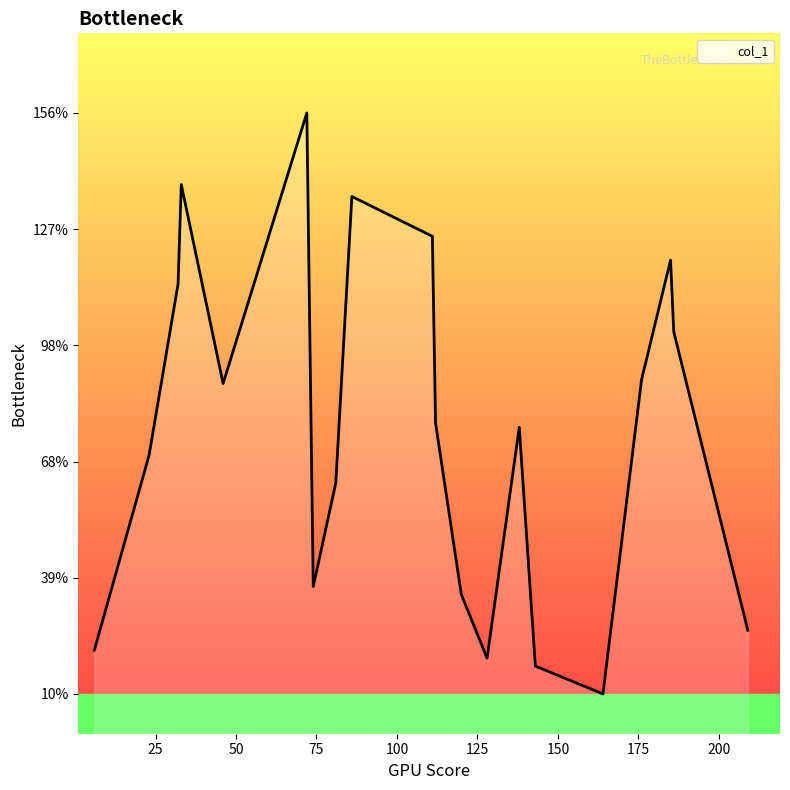

What is the minimum value shown in the chart?

10